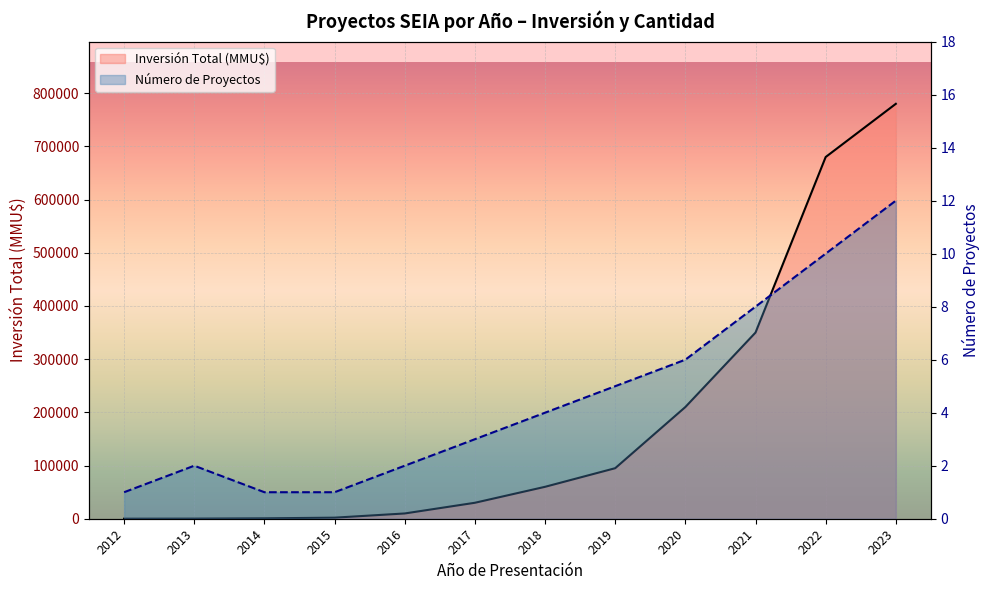

The value of Número de Proyectos at 2016 is 1. True or false?

False